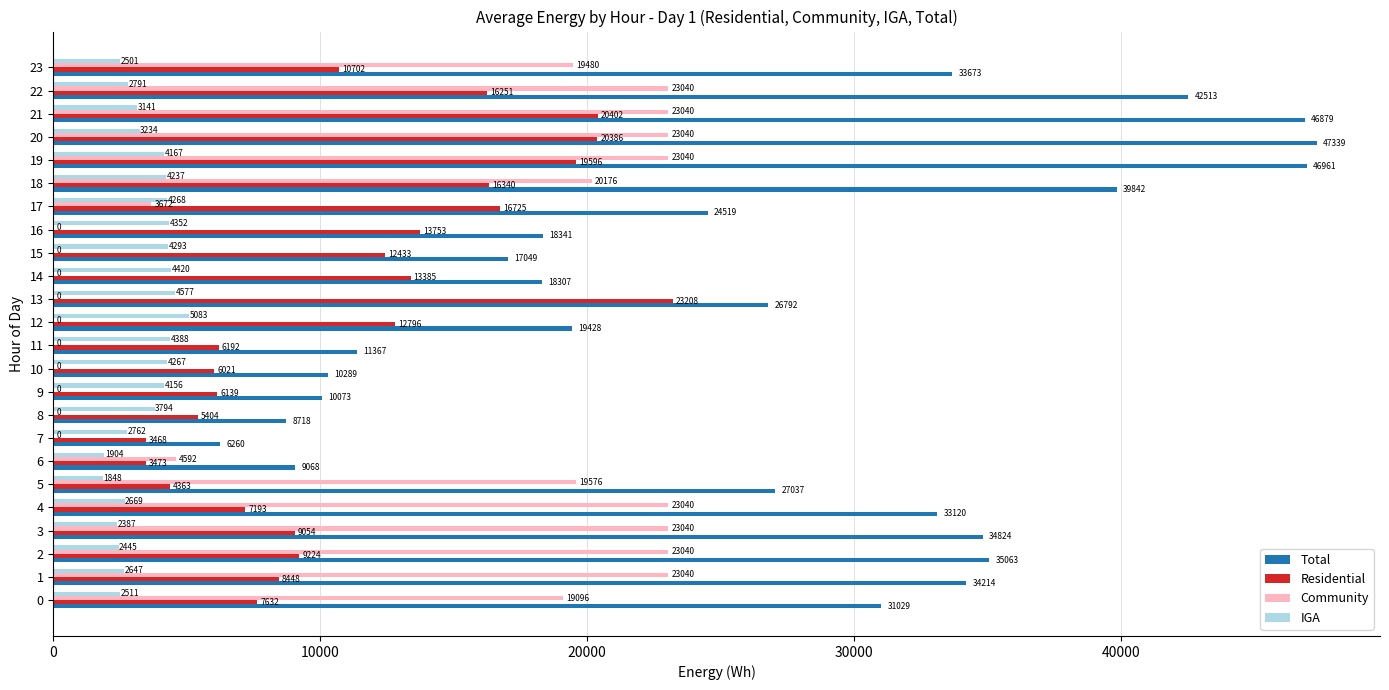

The Total series shows 42640.6 at 5. True or false?

False